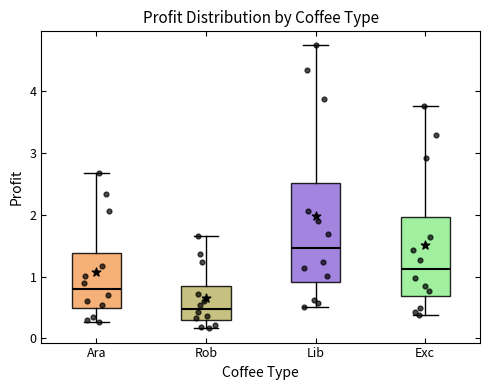

Reading left to right, transcribe this box plot: for each box, give where its median line is, the range the box spans, and where its two whiskers end, as read against the y-axis. The values are not printed on the chart, so give them approximately, as read against the axis.

Ara: median 0.8, box 0.5 to 1.4, whiskers 0.3 to 2.7
Rob: median 0.5, box 0.3 to 0.8, whiskers 0.2 to 1.6
Lib: median 1.5, box 0.9 to 2.5, whiskers 0.5 to 4.7
Exc: median 1.1, box 0.7 to 2.0, whiskers 0.4 to 3.8